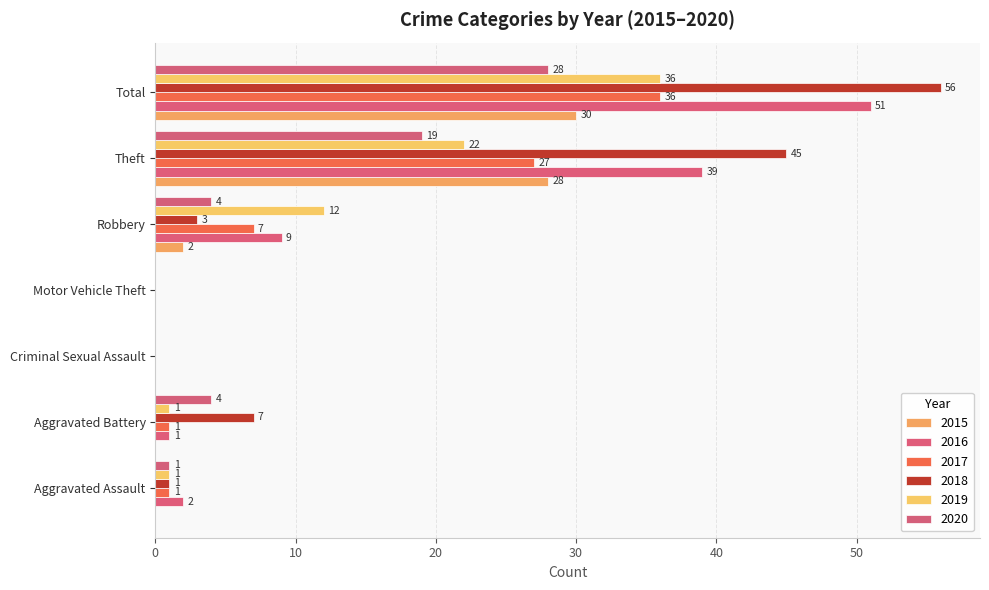

Is it true that 2016 equals 0 at Criminal Sexual Assault?

True